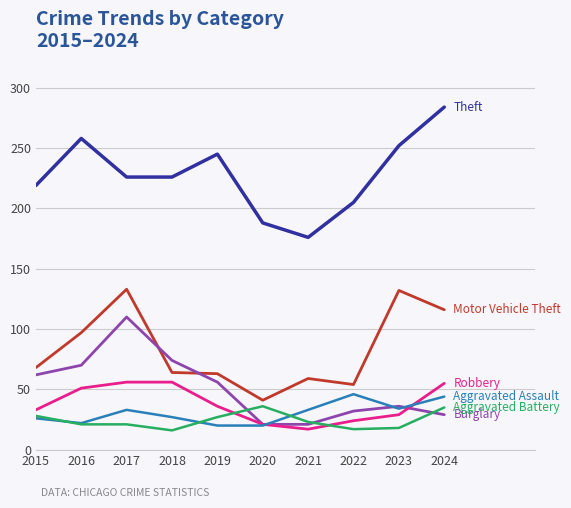

What is the total value across all series at 2021?

329